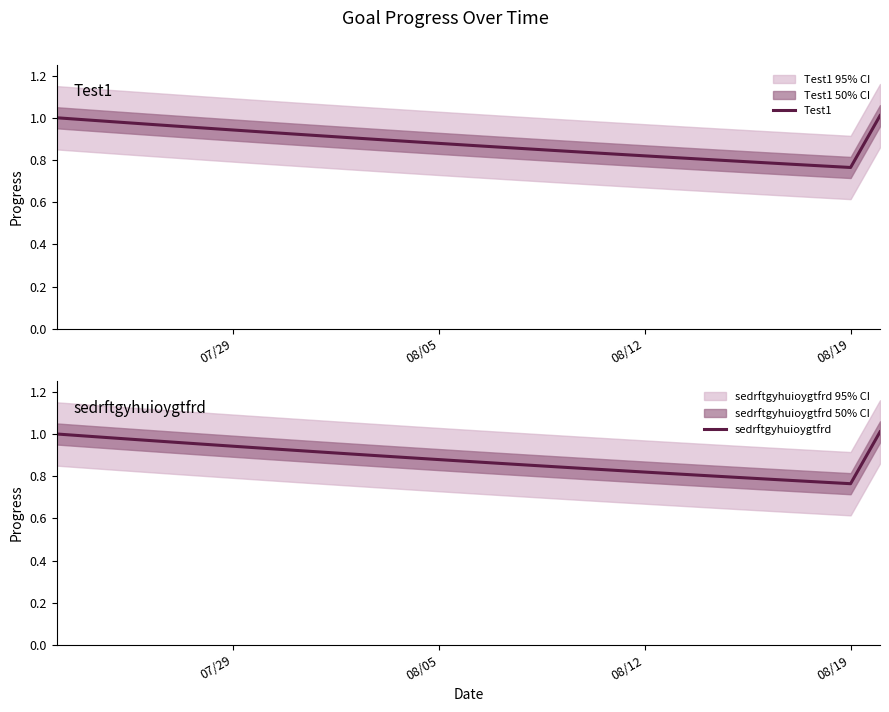

In Test1, how many points are lower than both neighbors (excluding endpoints)?

1